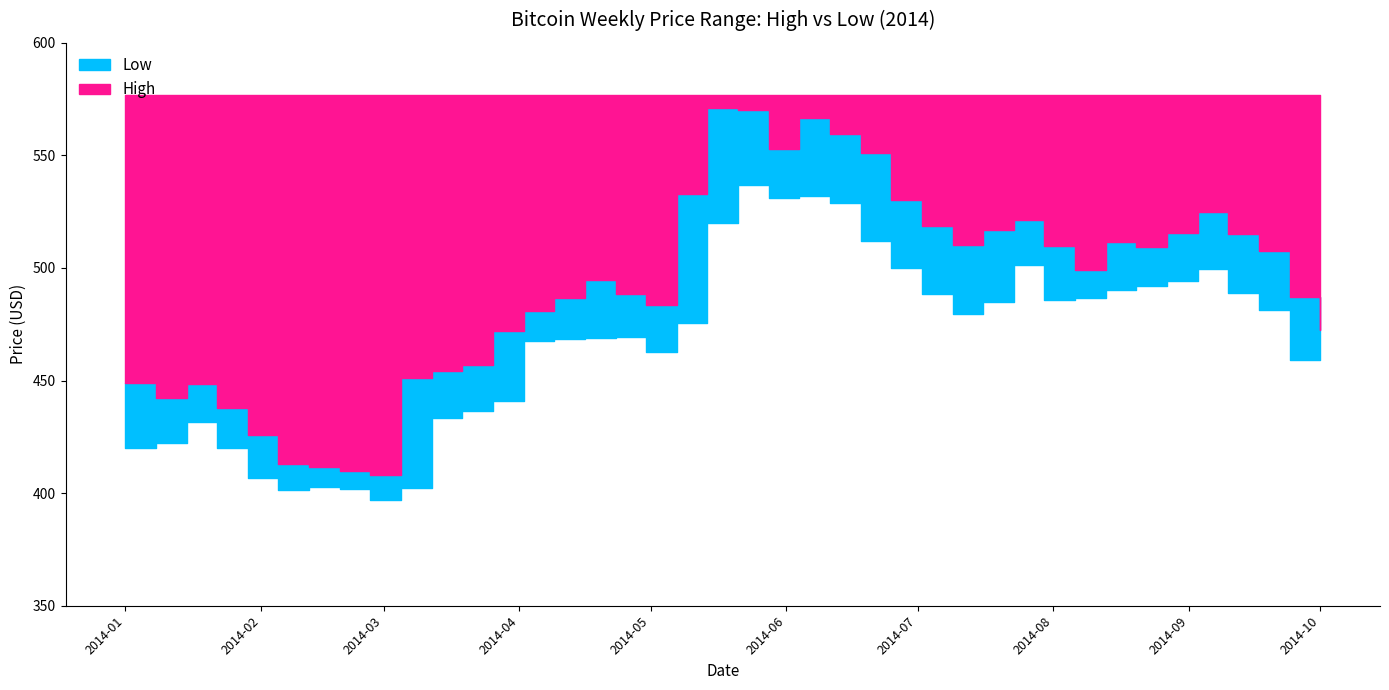

What is the minimum value for High?

408.3